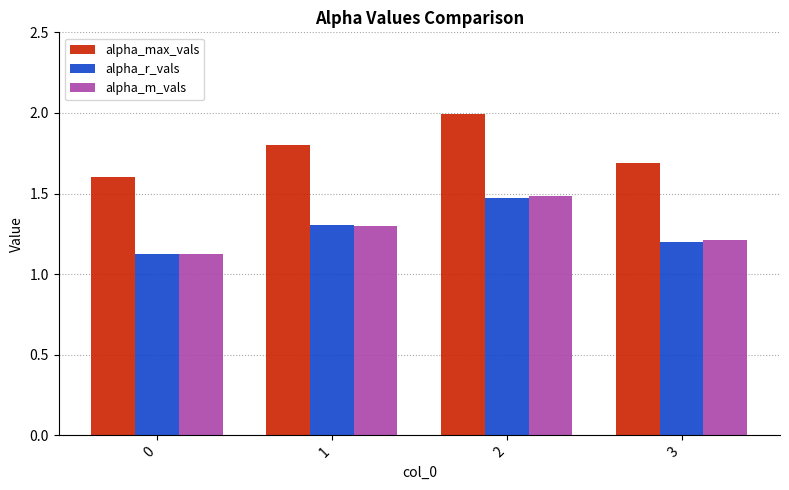

Does the chart contain stacked bars?

No